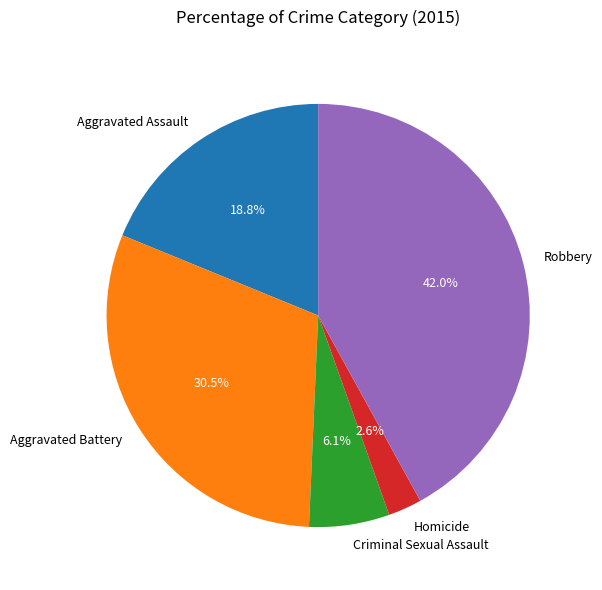

Which has a higher value, Aggravated Battery or Criminal Sexual Assault?

Aggravated Battery